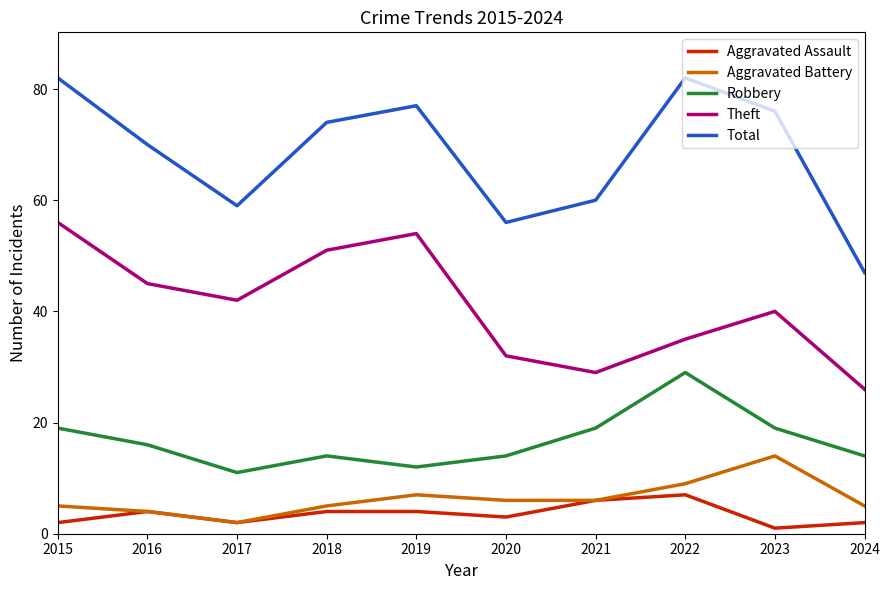

True or false: Theft has a value of 7 at 2020.

False